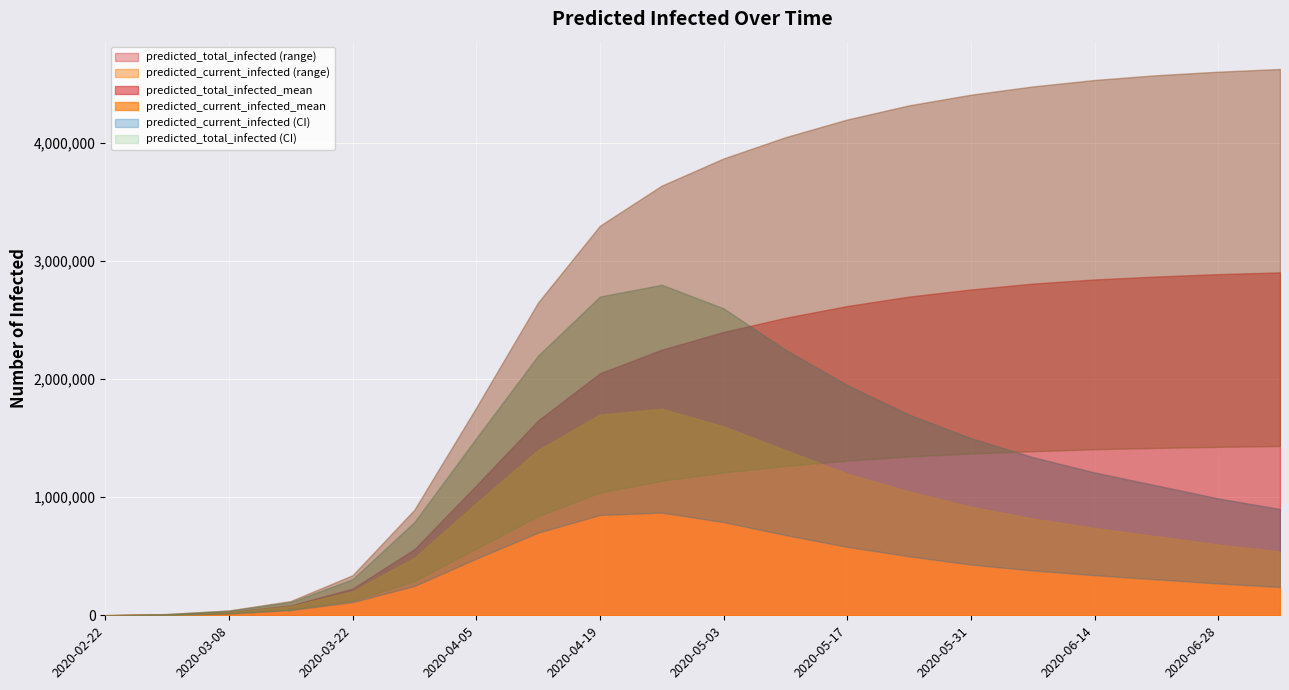

True or false: predicted_current_infected_mean and predicted_current_infected_lower intersect in this chart.

False